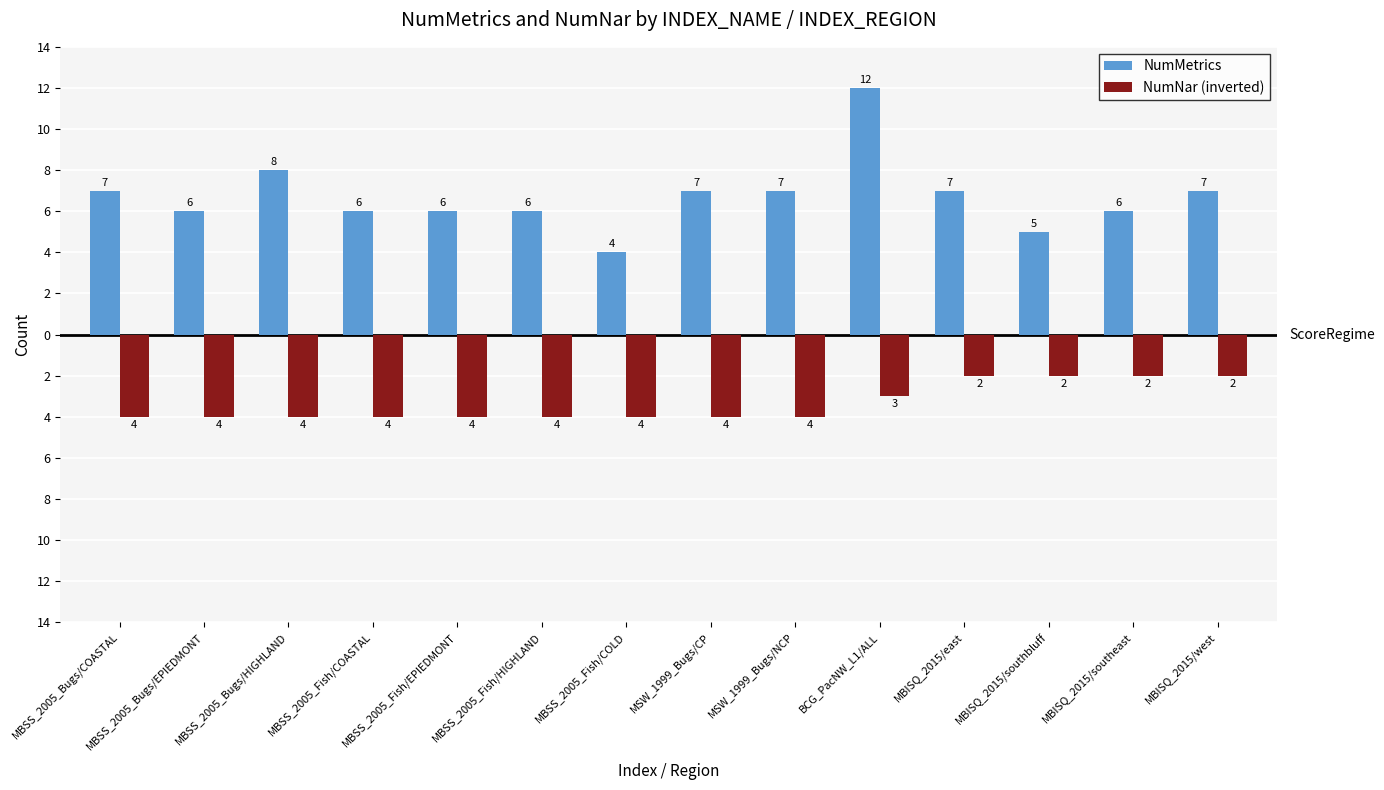

What is the sum of all NumNar (inverted) values?

-47